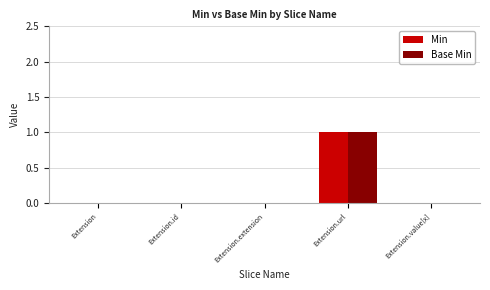

Is it true that Base Min equals 0 at Extension.id?

True